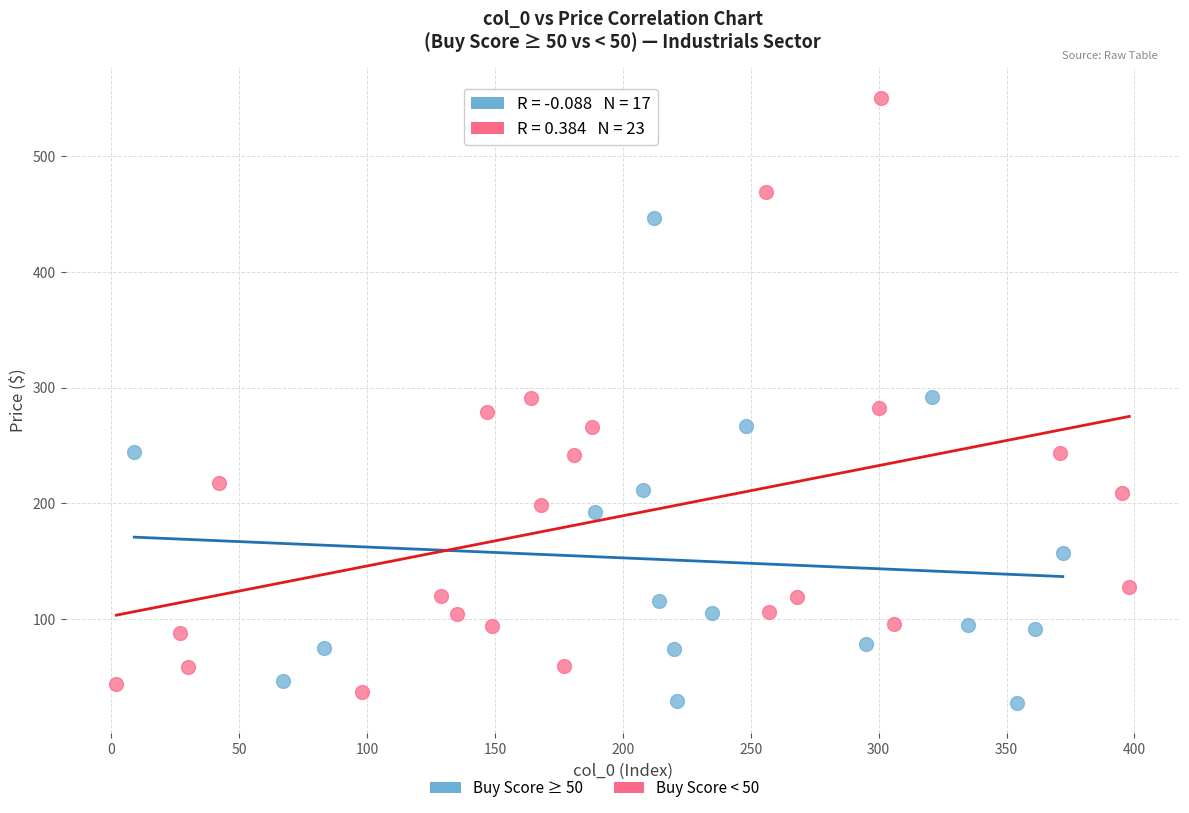

Which series reaches the maximum Y coordinate?

Buy Score < 50